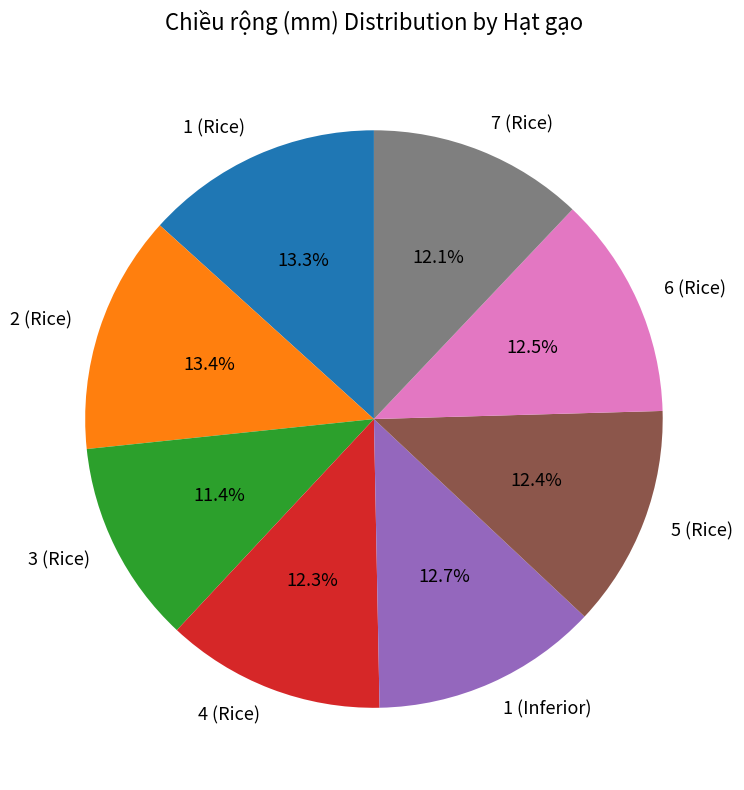

True or false: 1 (Rice) accounts for 26% of the total.

False